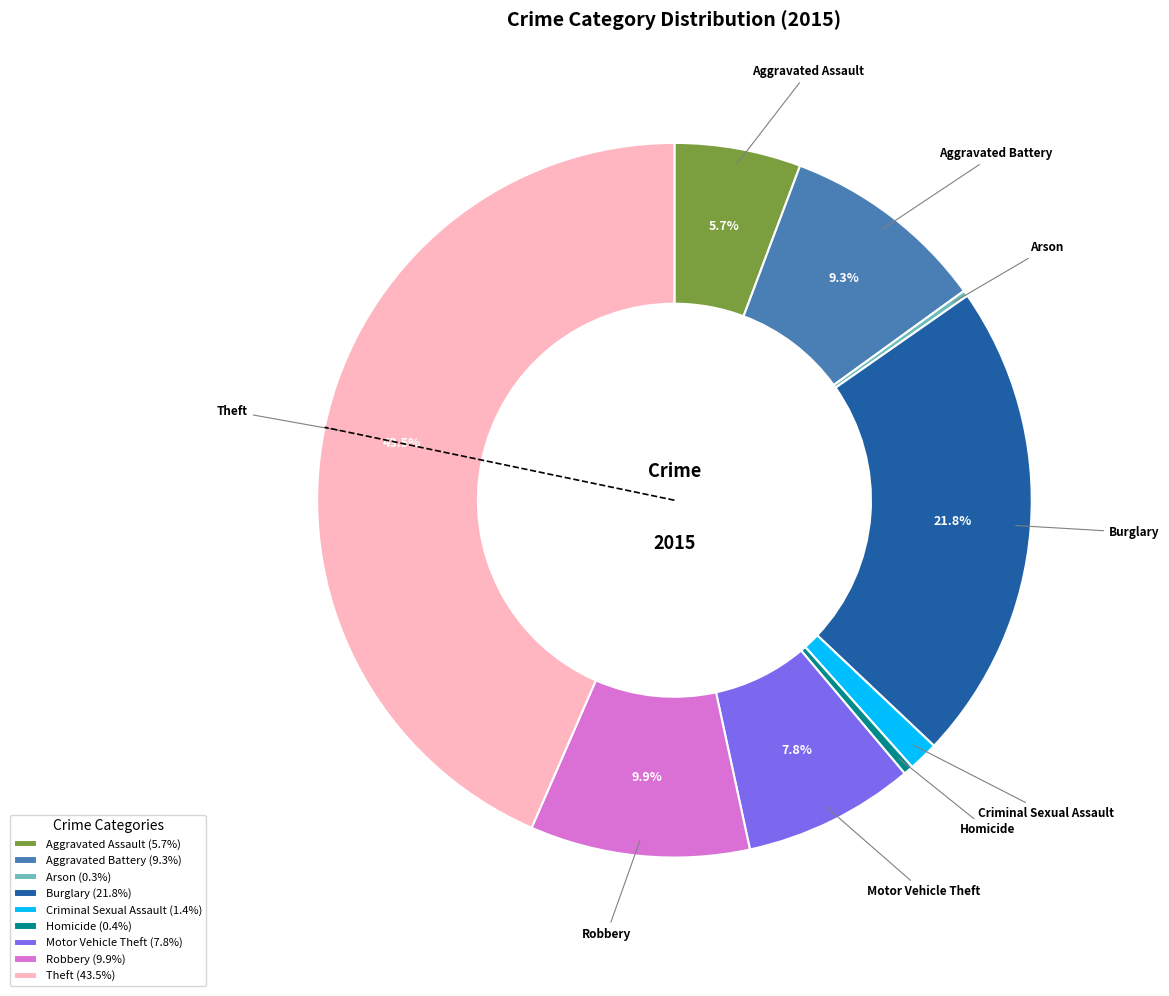

Approximately how many times larger is the value at Aggravated Battery compared to Motor Vehicle Theft?

1.2